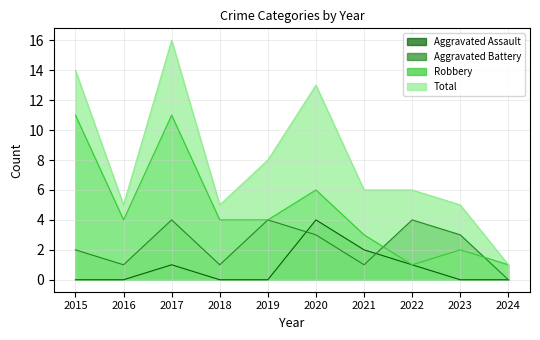

How many Robbery values are between 2 and 6?

6